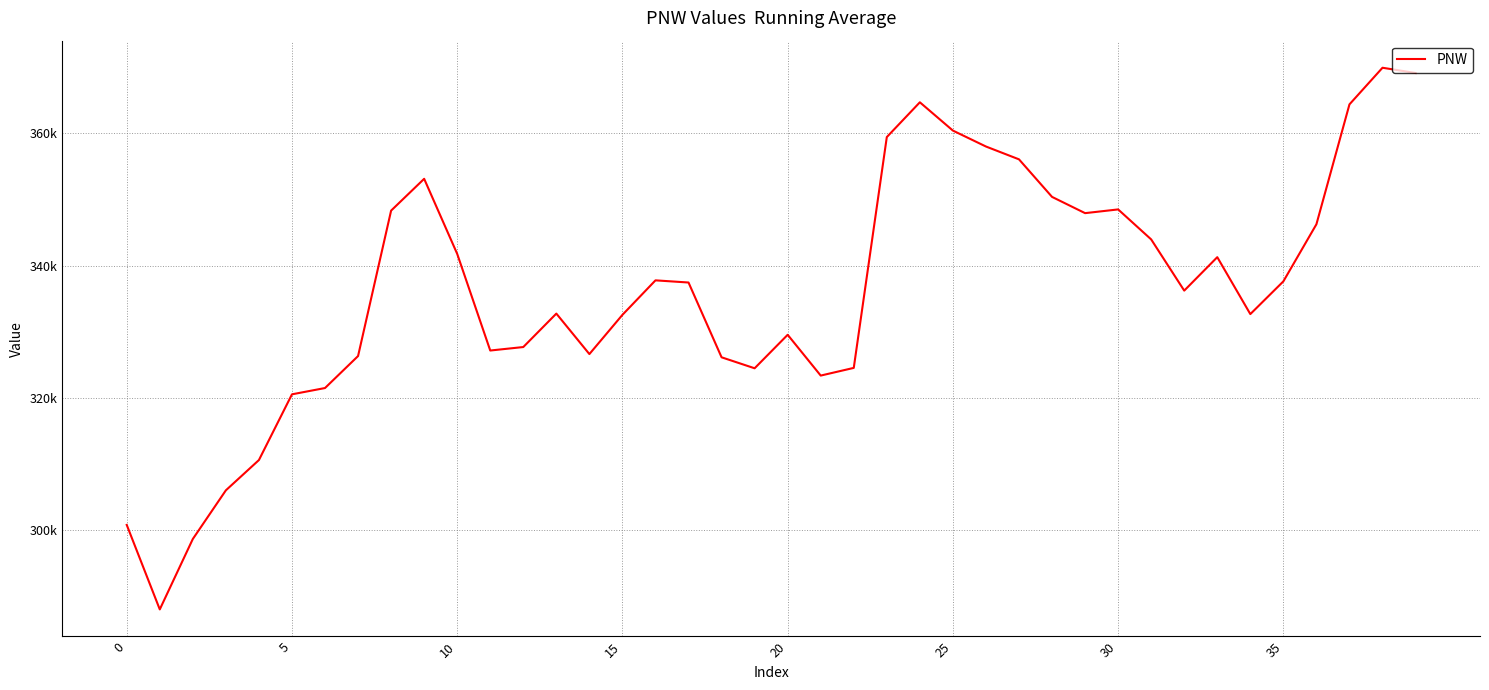

Reading left to right, extract all data points from this chart.

300758.6	287973.9	298630.1	305992.0	310571.8	320515.1	321467.4	326305.2	348309.6	353121.3	341763.8	327142.3	327669.5	332730.1	326604.7	332541.4	337759.3	337431.6	326117.0	324455.8	329522.8	323351.2	324514.7	359435.6	364698.7	360417.9	358008.2	356067.1	350385.2	347927.3	348490.8	343952.4	336205.8	341266.5	332653.8	337606.5	346245.3	364383.9	369925.0	369130.3